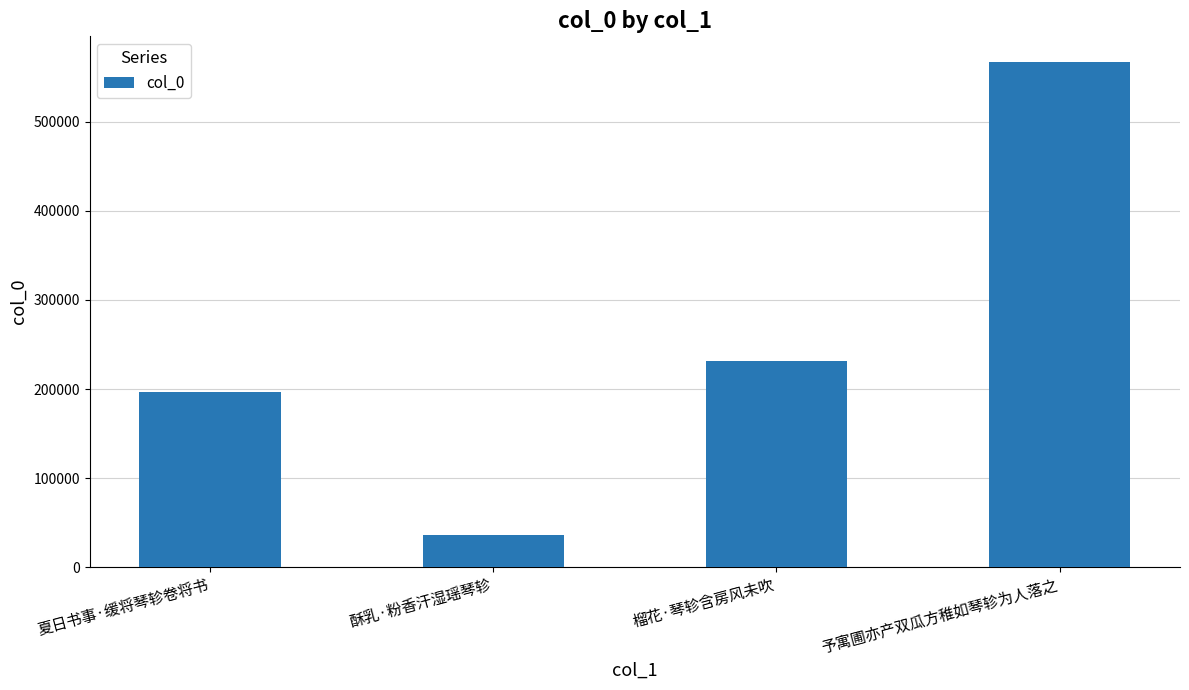

Read the value at 榴花·琴轸含房风未吹.

231872